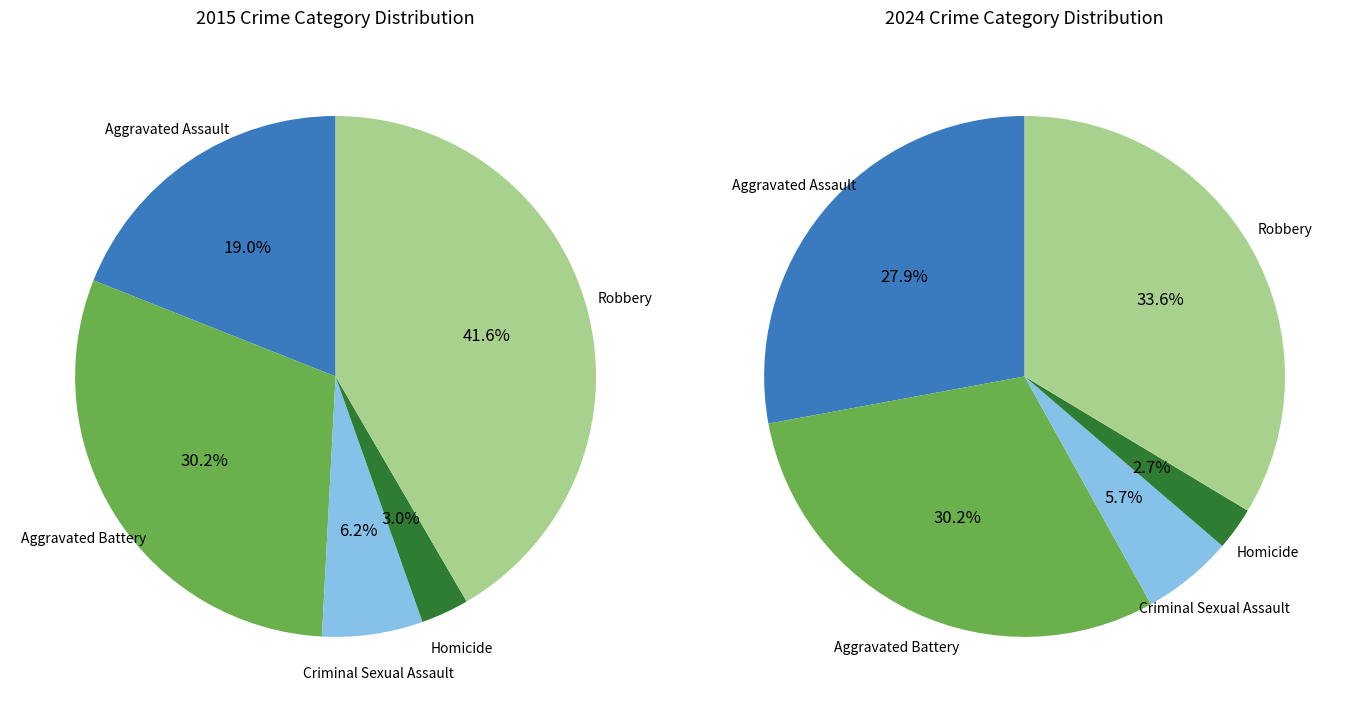

To the nearest percent, what is the average slice percentage?

20%